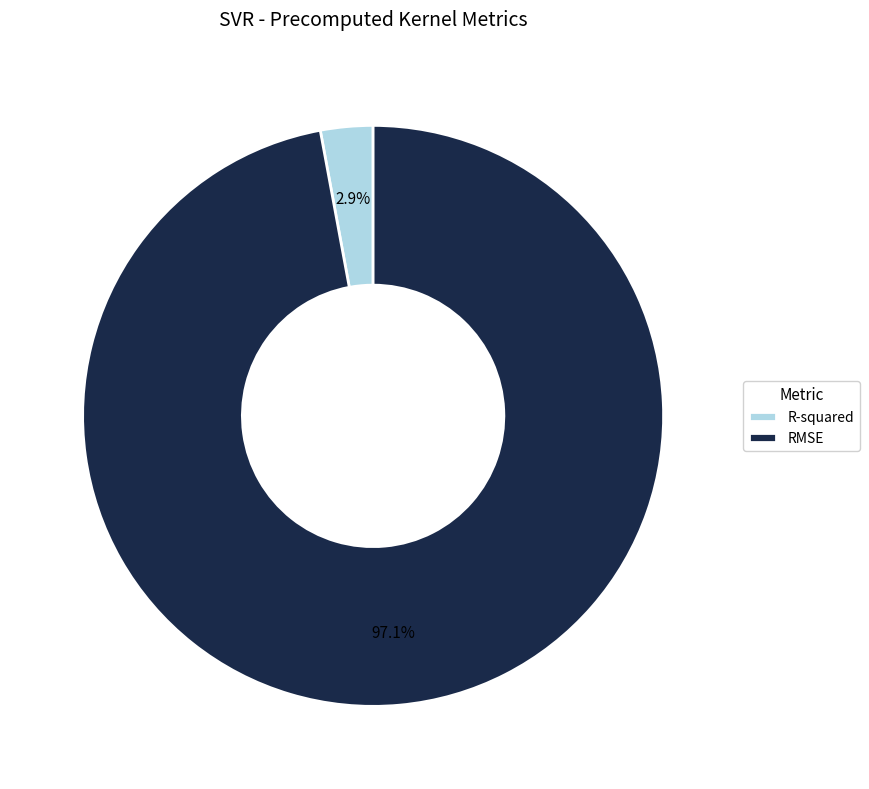

To the nearest percent, what portion does RMSE represent?

97%